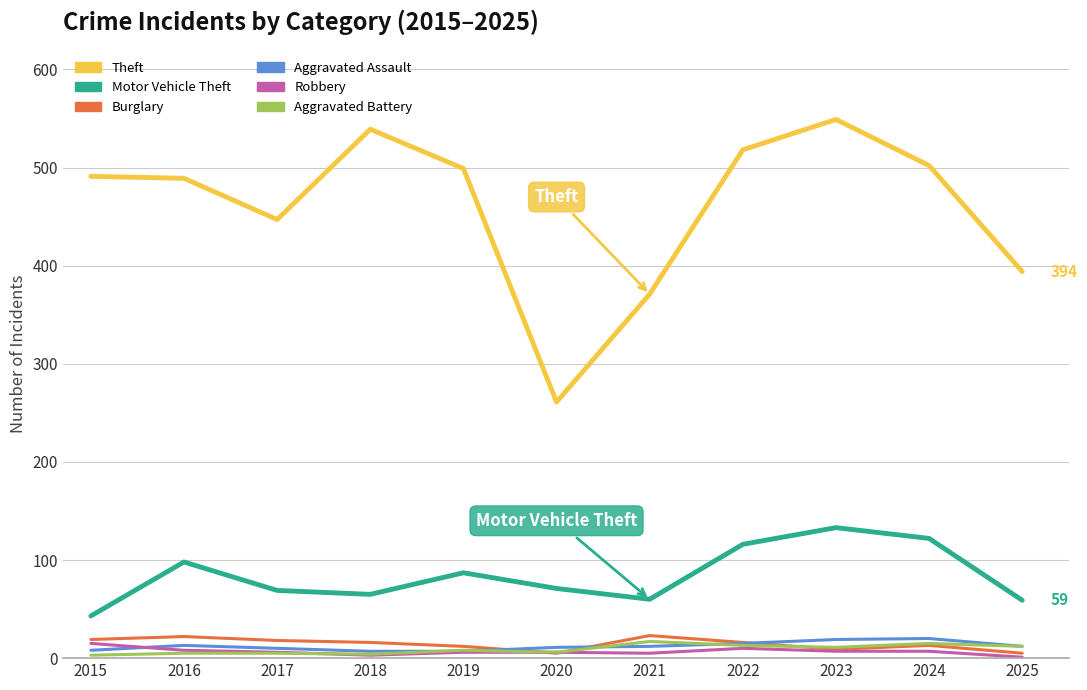

True or false: Motor Vehicle Theft and Aggravated Battery intersect in this chart.

False